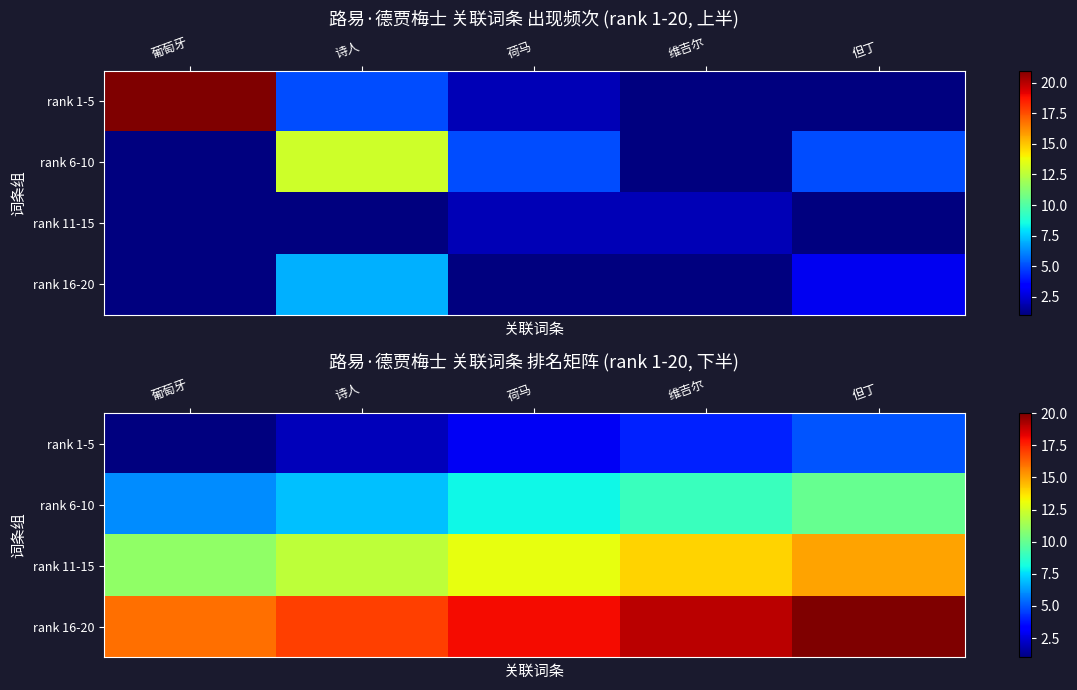

Which category has the lowest value in the rank 11-15 series?

葡萄牙